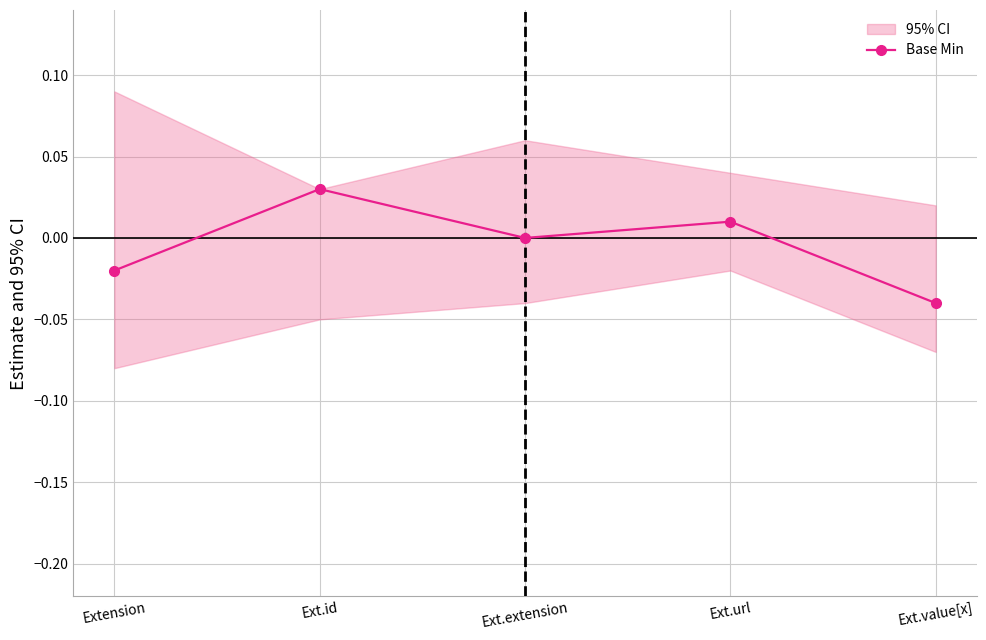

At which label is the value closest to 0?

Ext.extension